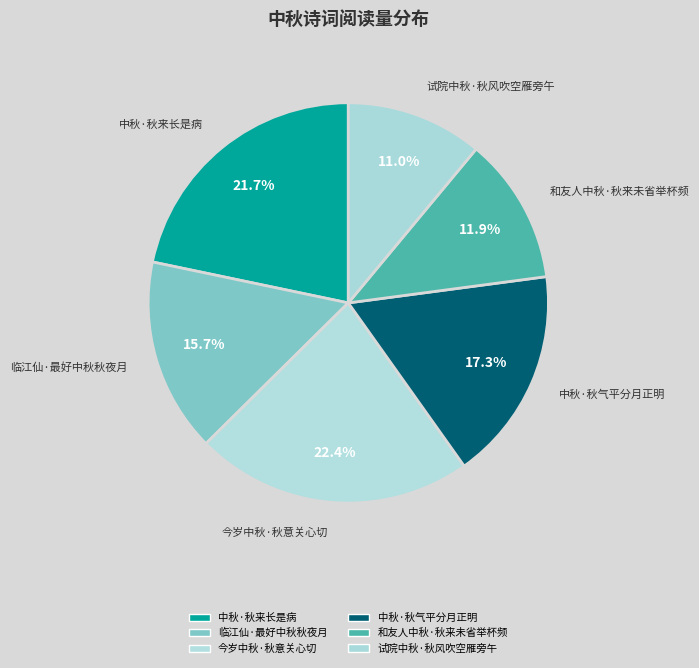

What is the ratio of the value at 中秋·秋气平分月正明 to the value at 临江仙·最好中秋秋夜月?

1.1